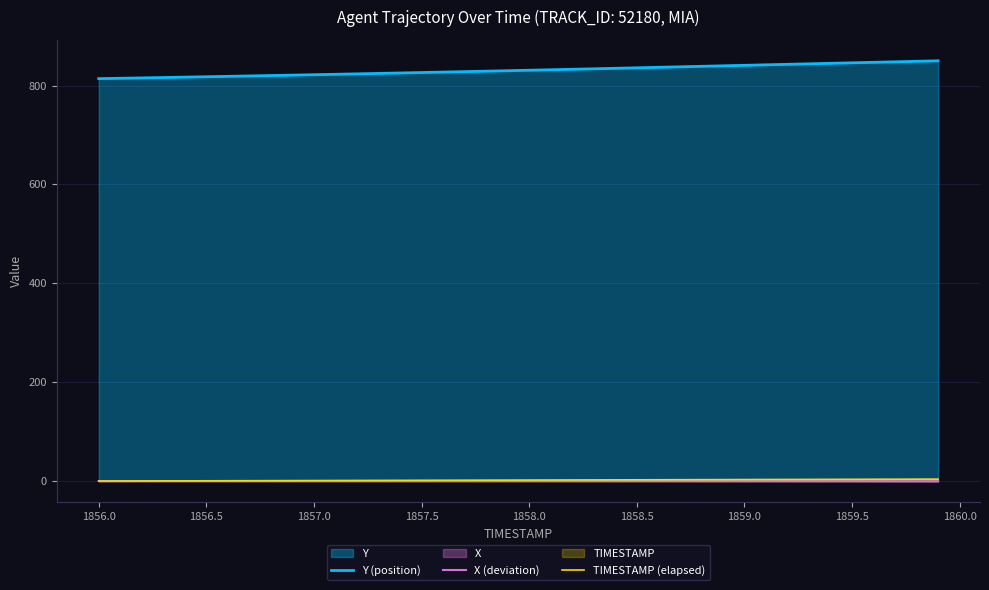

What is the sum of all Y (position) values?

33239.0